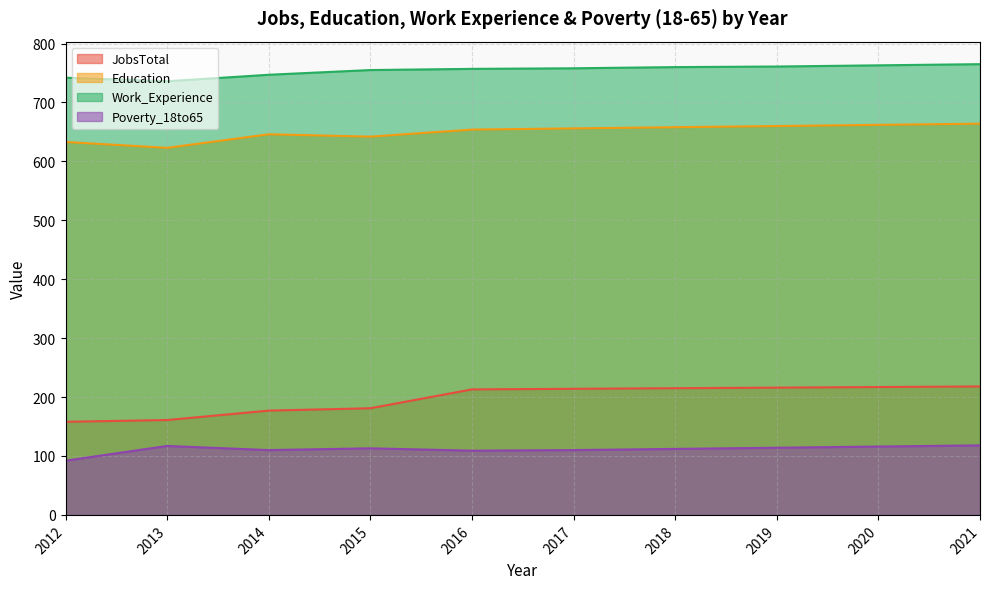

At which category is the sum across all series the highest?

2021